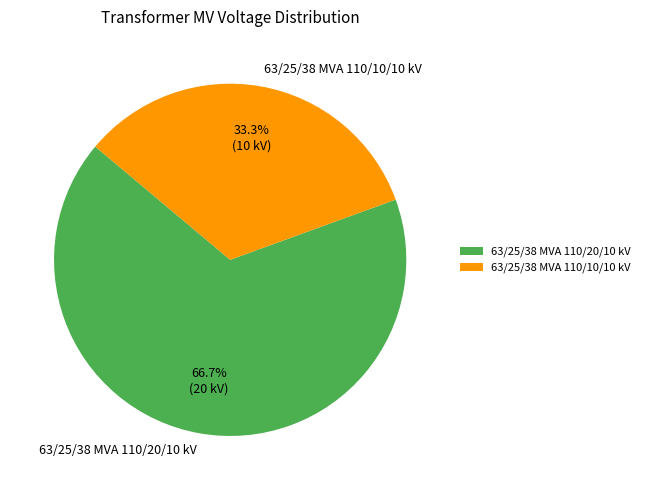

How many slices are in this pie chart?

2